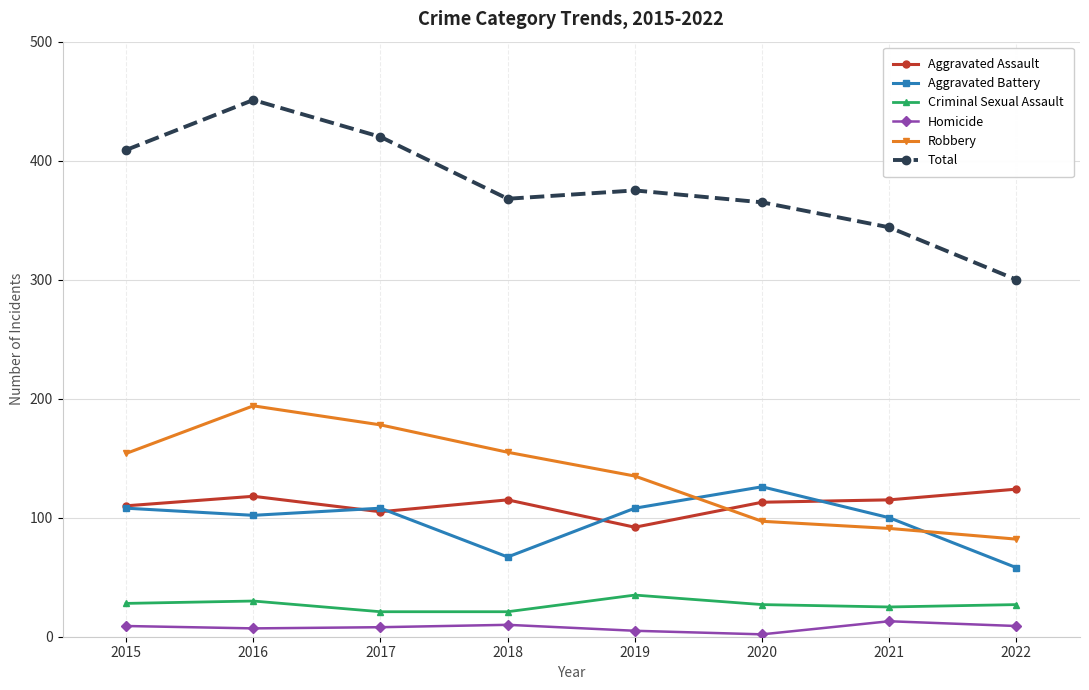

At which category does Aggravated Battery reach its first local peak?

2017